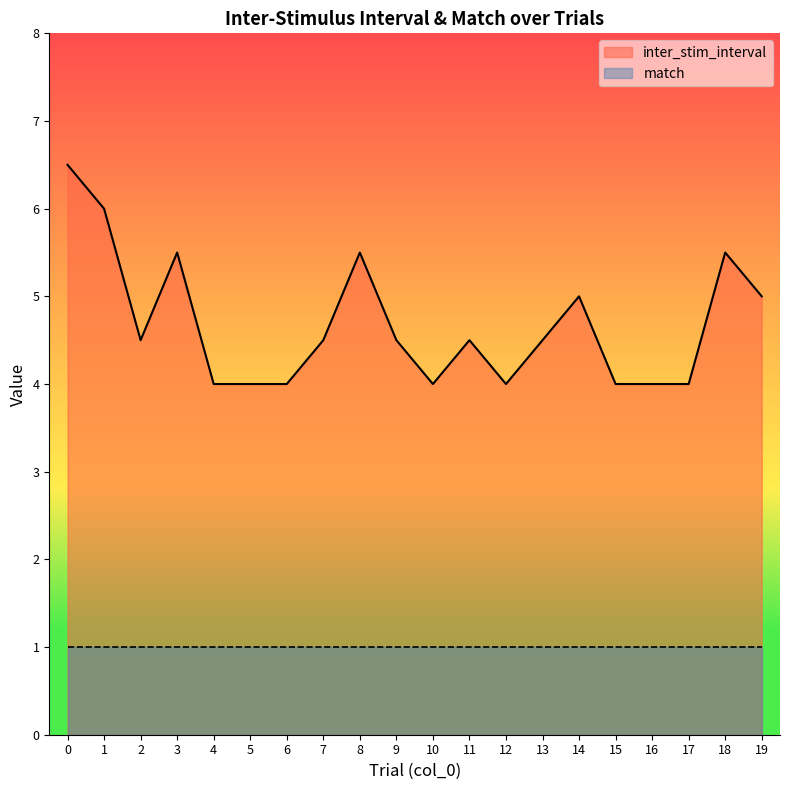

What is the difference between the maximum and minimum values?

2.5